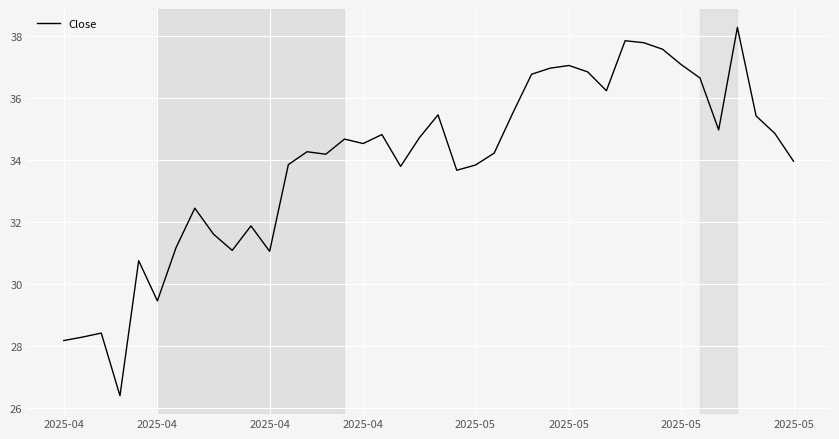

What is the maximum value shown in the chart?

38.3